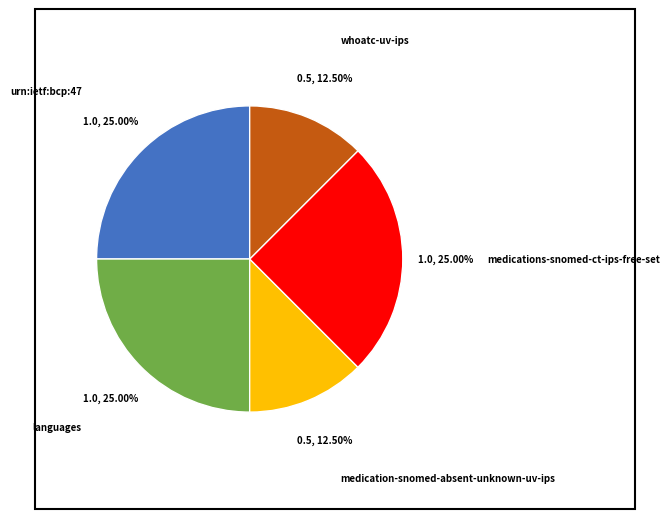

Combined, do medications-snomed-ct-ips-free-set and medication-snomed-absent-unknown-uv-ips account for over 50%?

No